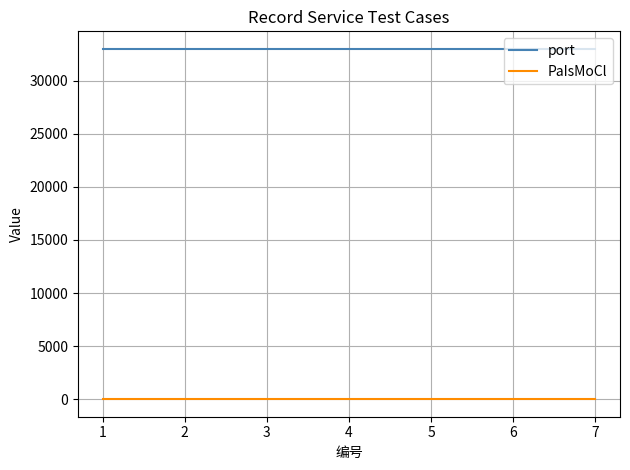

At how many categories does at least one series exceed 9315?

7